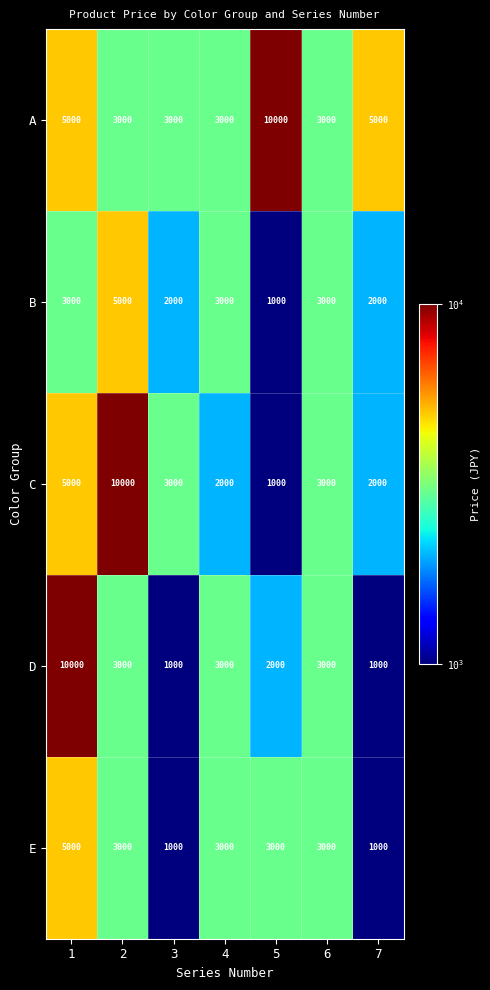

What is the minimum value for D?

1000